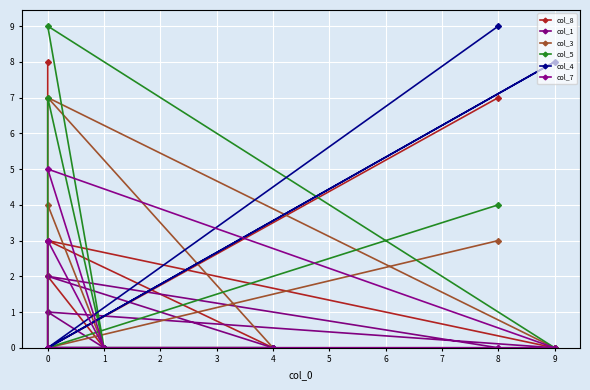

What is the average value of the col_8 series?

2